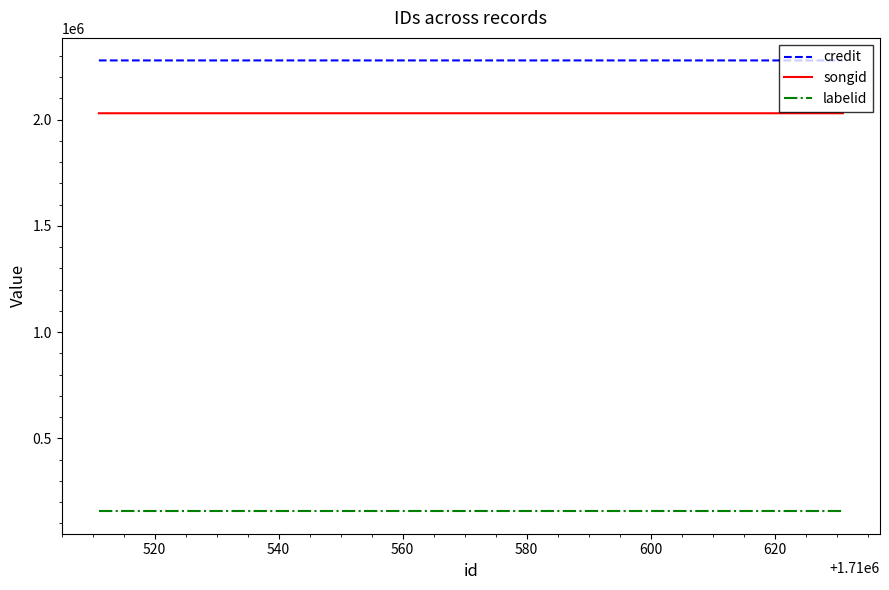

Which series has the largest total across all categories?

credit